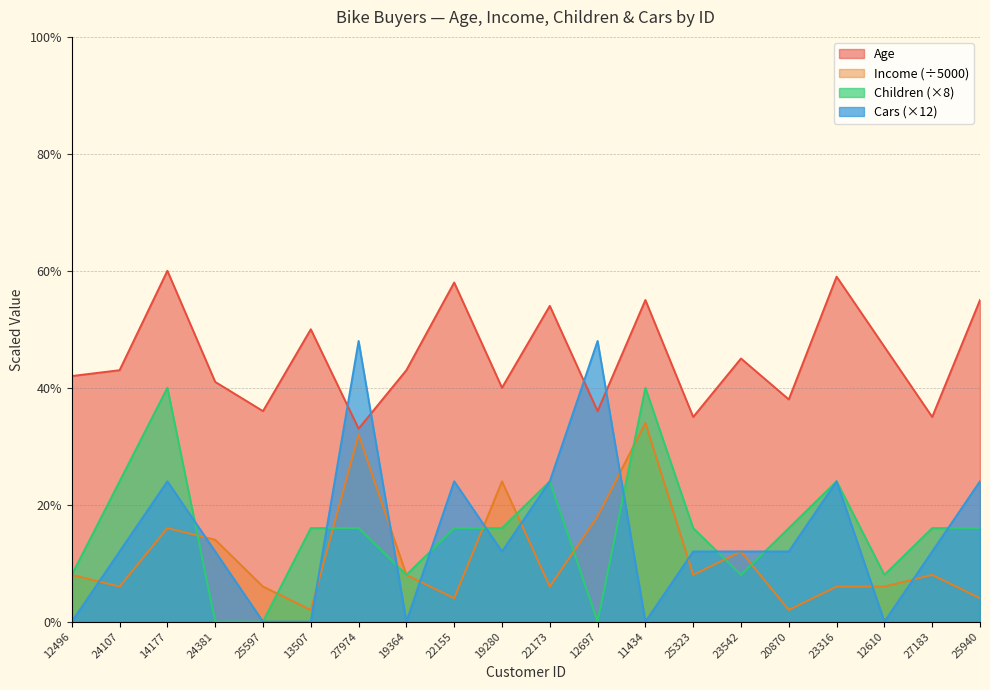

What is the label of the 10th point from the right?

22173